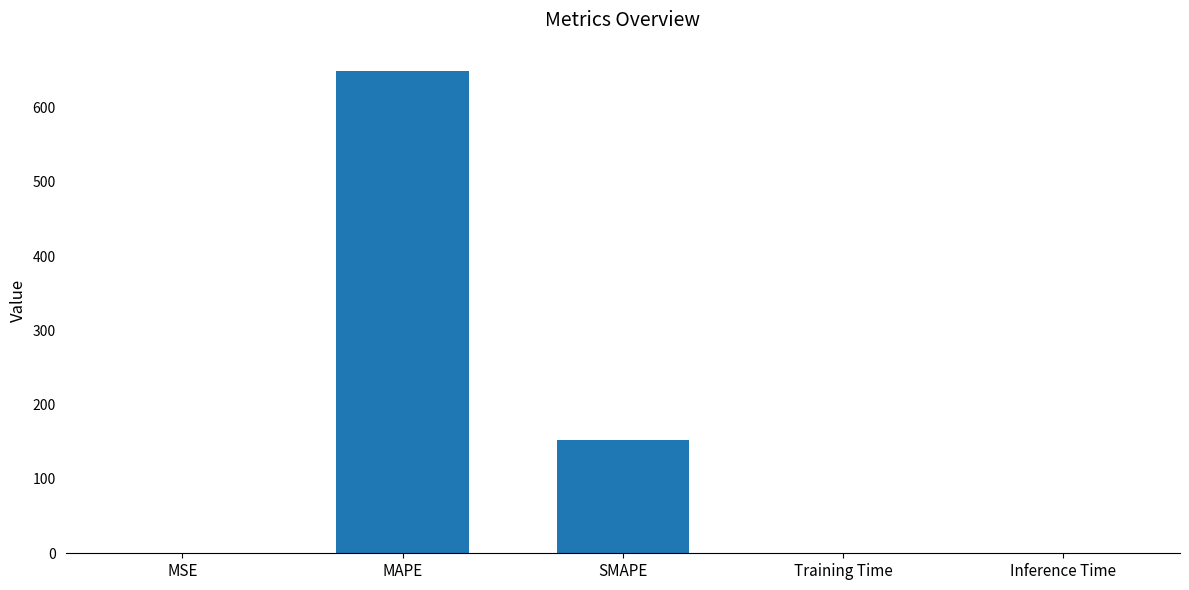

What is the change in value from MAPE to Training Time?

-649.0